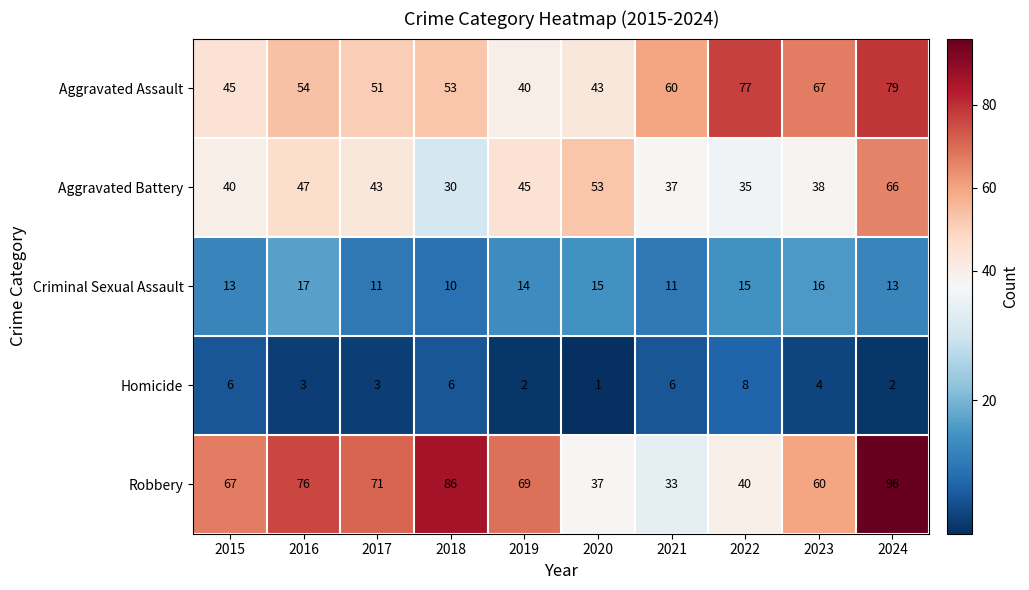

True or false: Homicide has a value of 1 at 2020.

True